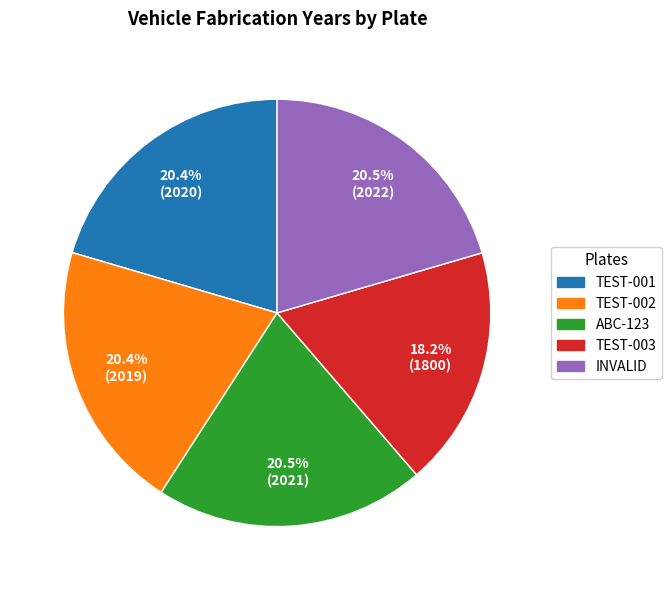

True or false: TEST-003 accounts for 18% of the total.

True